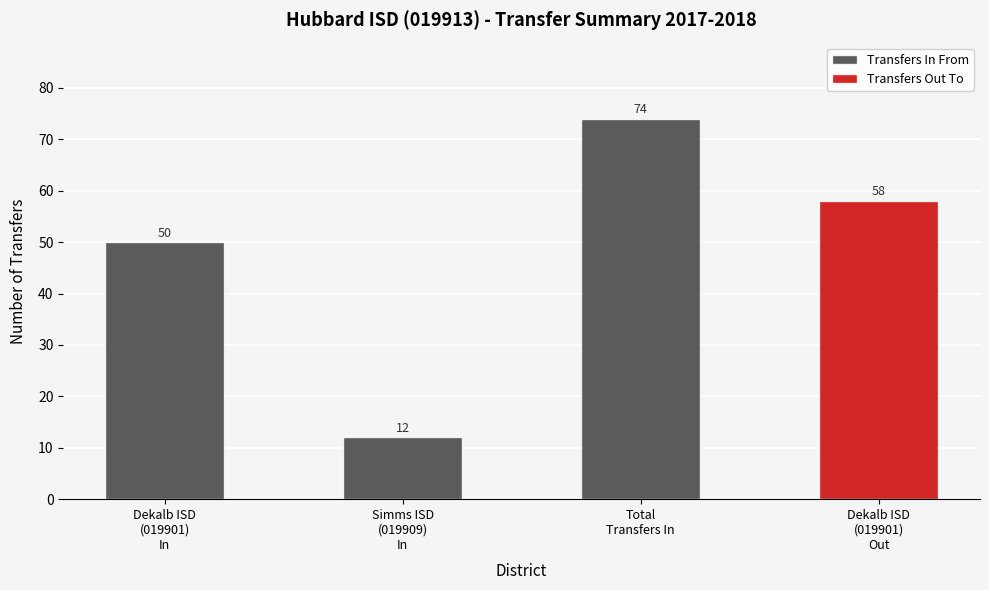

Which category has the highest value across all series?

Total
Transfers In